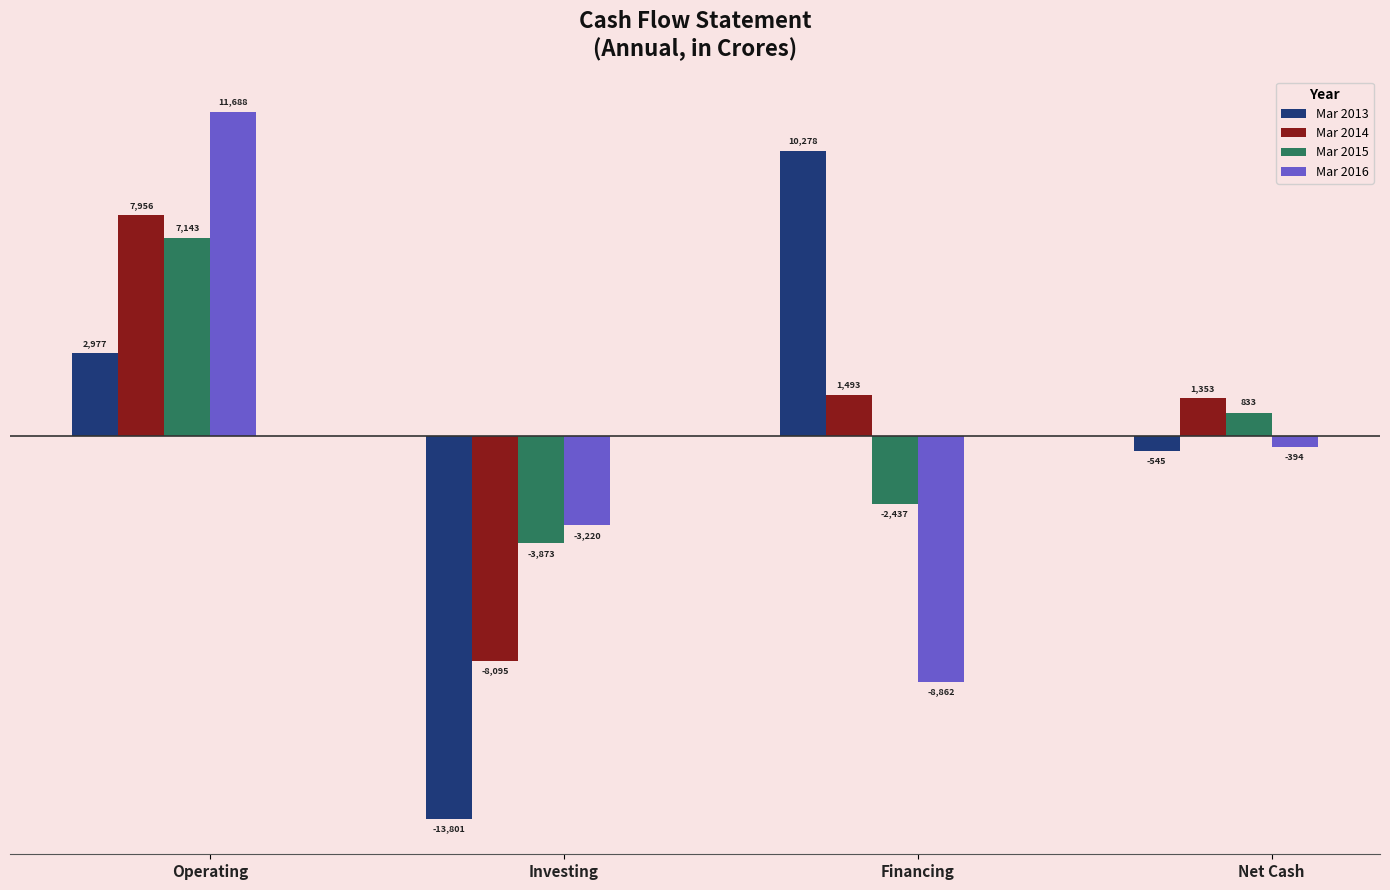

Count the Mar 2016 values in the range -3220 to 11688.

3